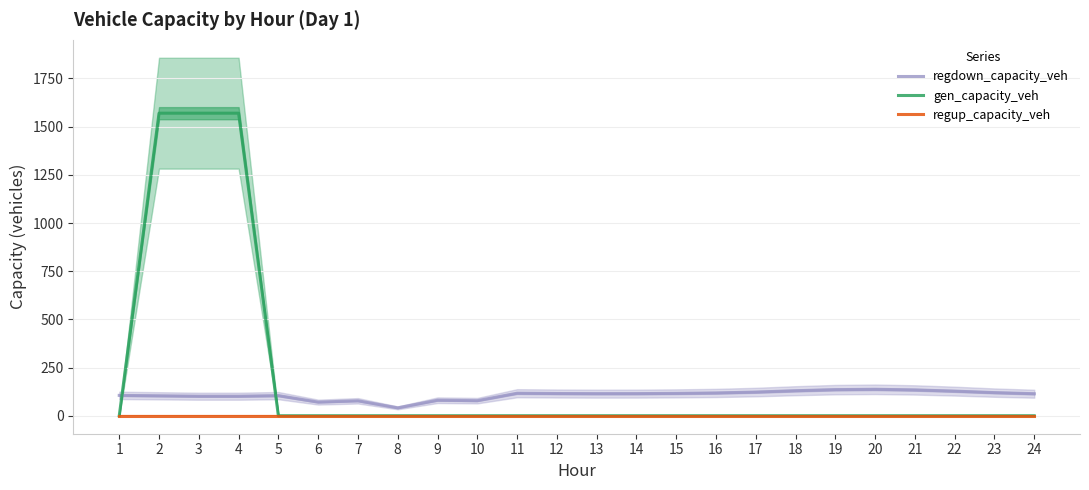

True or false: regdown_capacity_veh has more than 0 points higher than both neighbors.

True